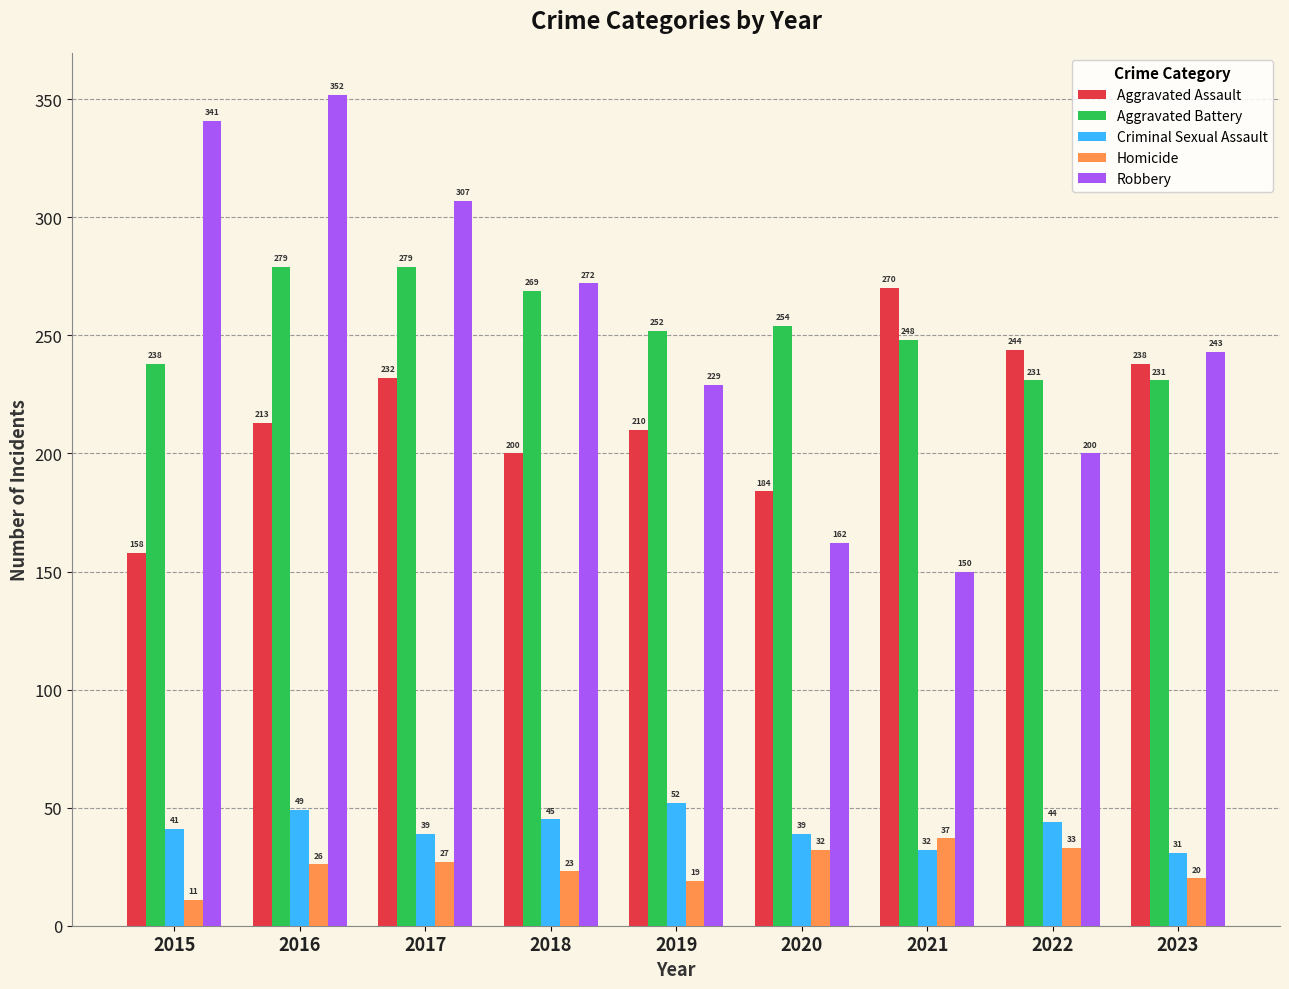

Reading left to right, transcribe all the data shown in this chart.

Aggravated Assault: 158	213	232	200	210	184	270	244	238
Aggravated Battery: 238	279	279	269	252	254	248	231	231
Criminal Sexual Assault: 41	49	39	45	52	39	32	44	31
Homicide: 11	26	27	23	19	32	37	33	20
Robbery: 341	352	307	272	229	162	150	200	243